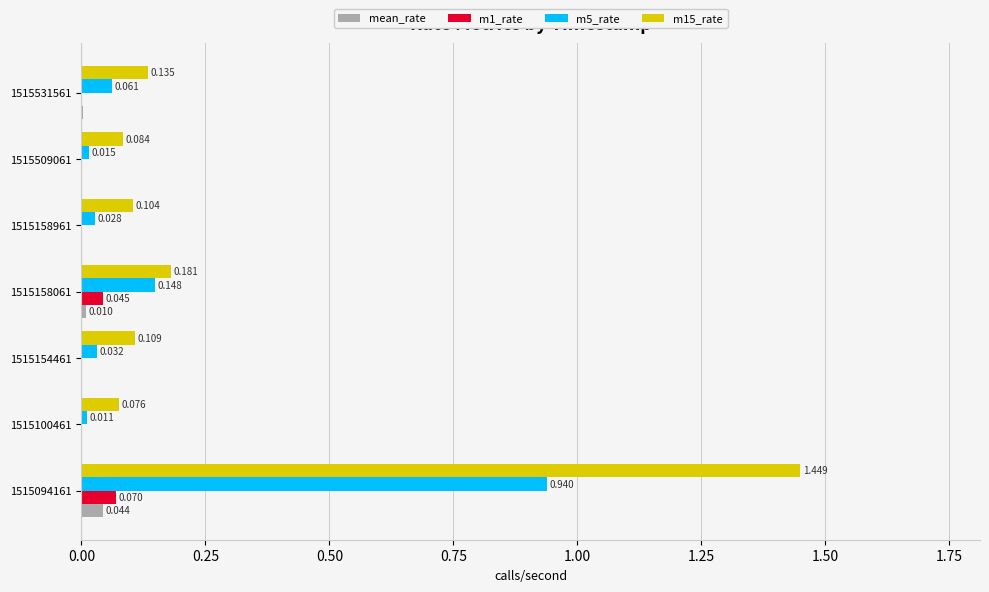

Which series has the largest range (max minus min)?

m15_rate